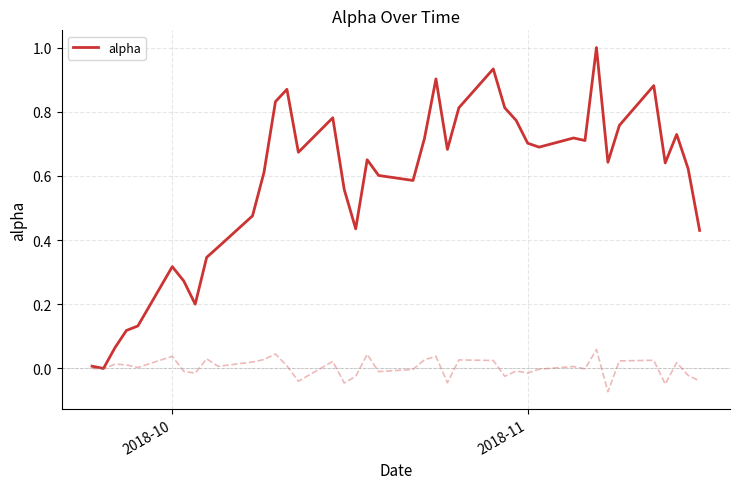

What is the maximum value for alpha?

1.0